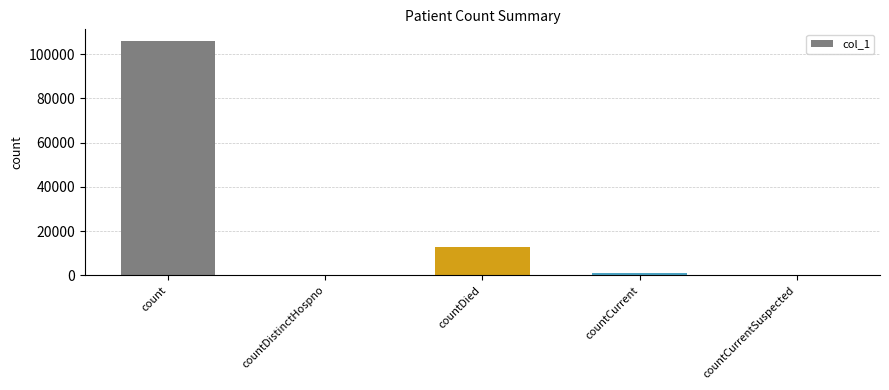

What is the sum of all values?

119568